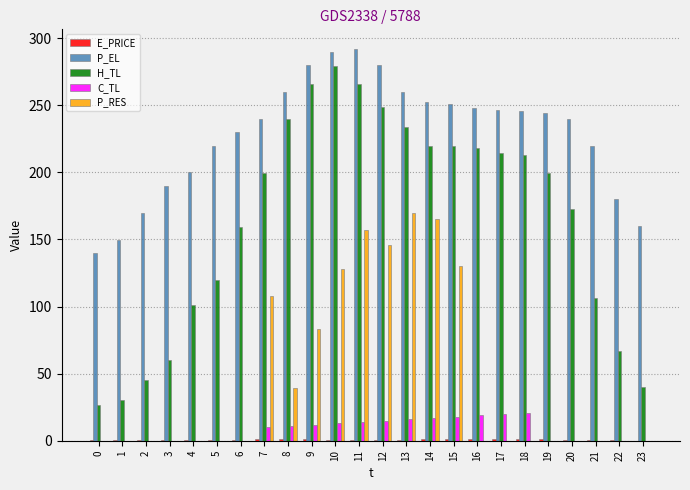

Which series has the widest spread of values?

H_TL